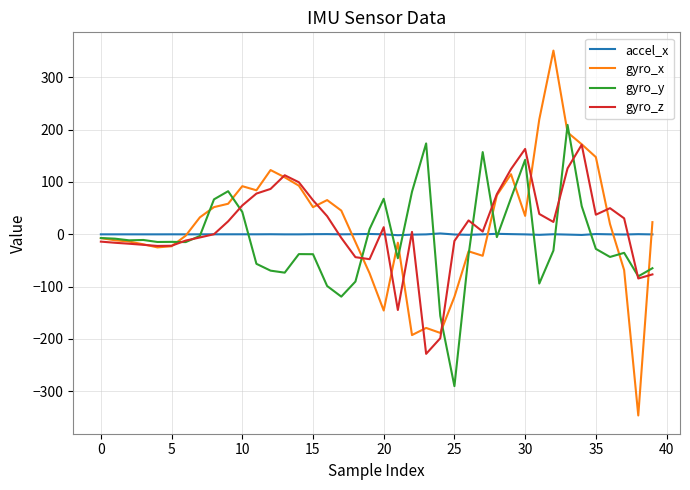

Rank the series by their maximum value, from highest to lowest.

gyro_x, gyro_y, gyro_z, accel_x